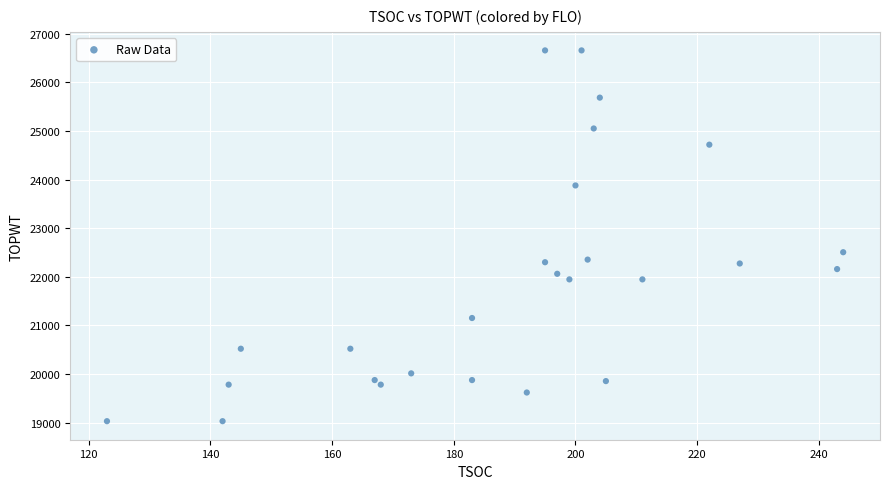

What is the range of Y values (max minus min)?

7630